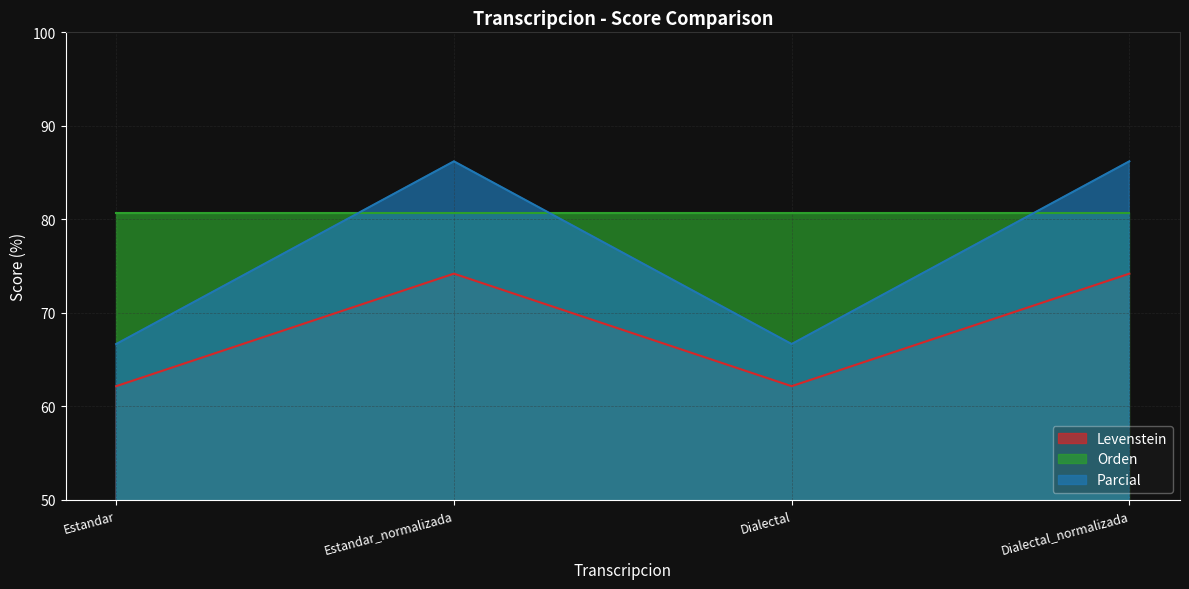

Where is Parcial nearest to the value 76?

Estandar